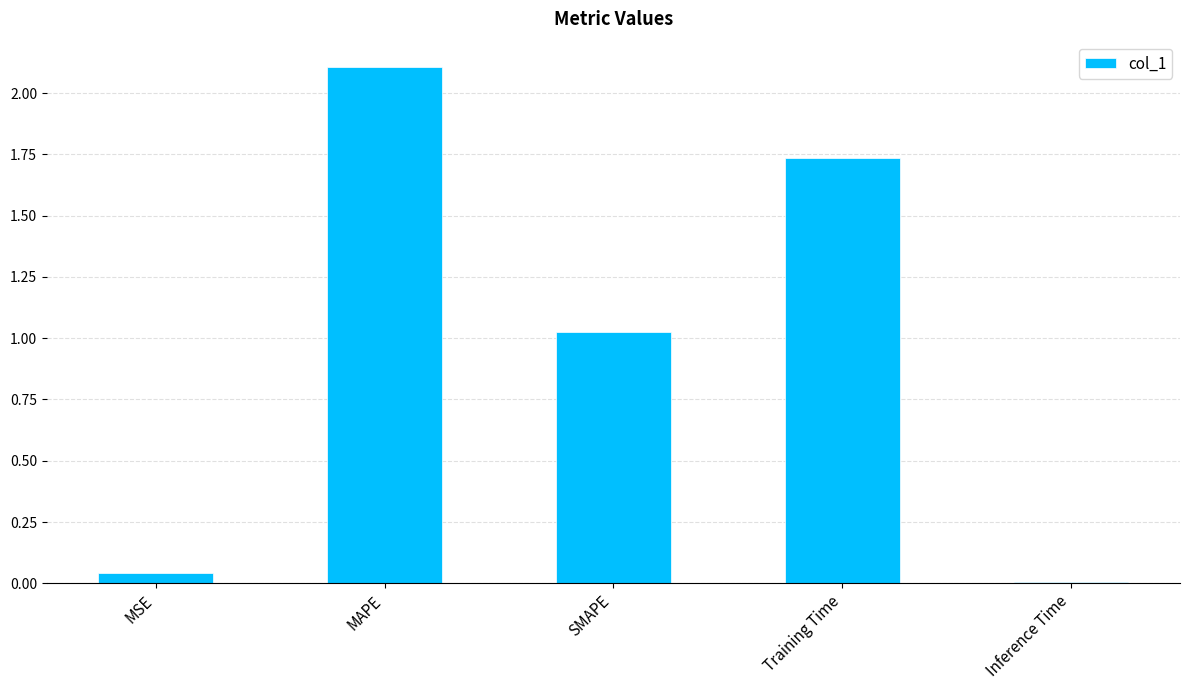

Count the number of values greater than 1.

3